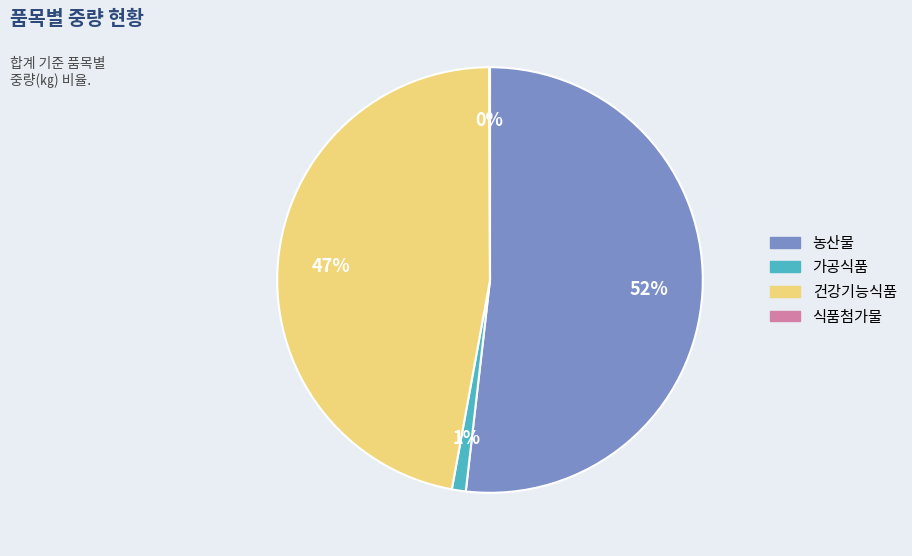

Is it true that 농산물 is 42% of the pie?

False